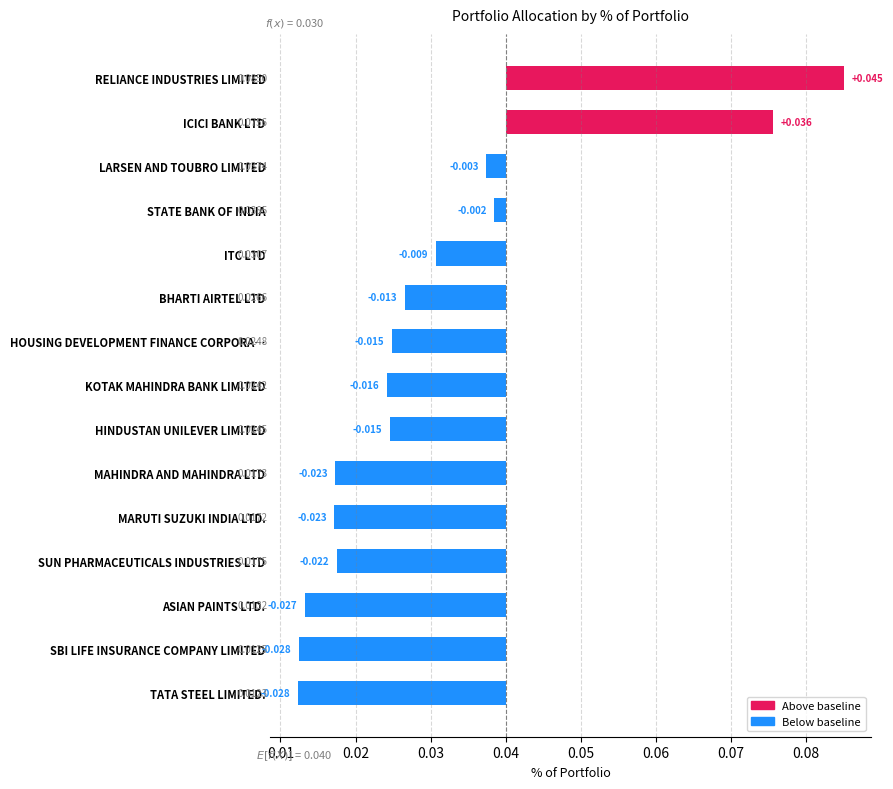

How many bars are there in total?

15